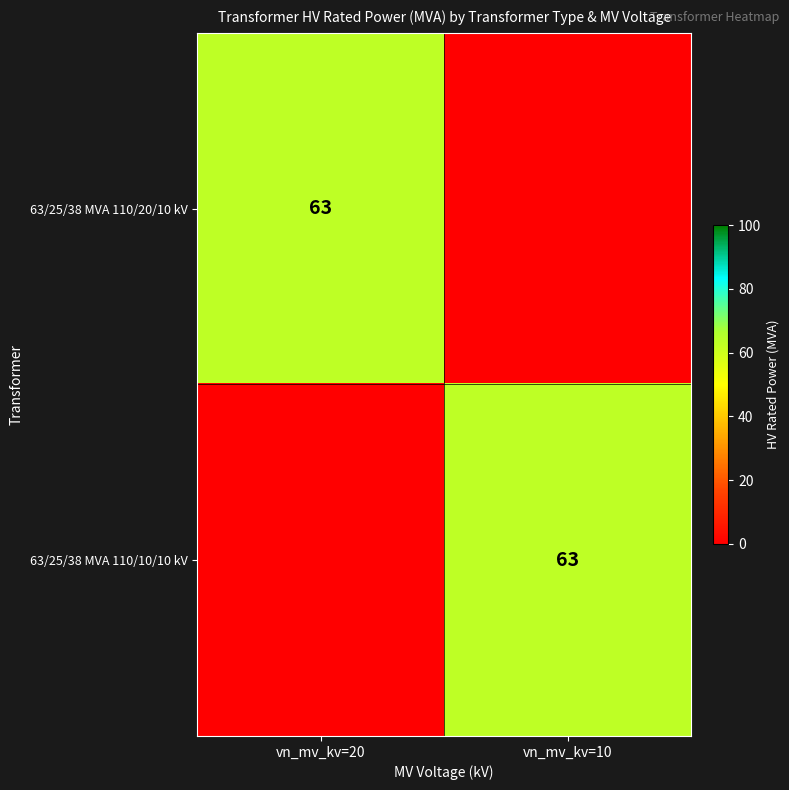

True or false: 63/25/38 MVA 110/10/10 kV has a value of 34 at vn_mv_kv=10.

False